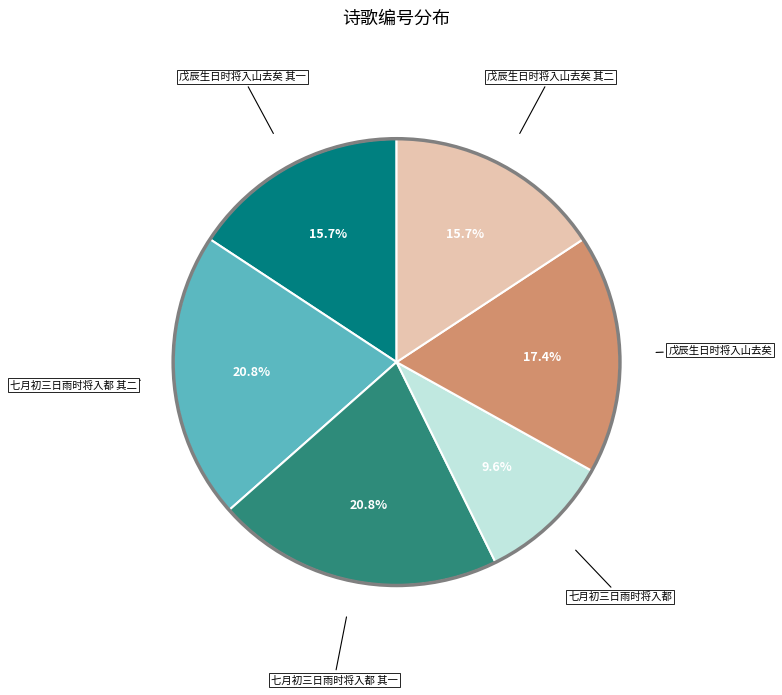

Is there any slice that represents more than half of the pie?

No